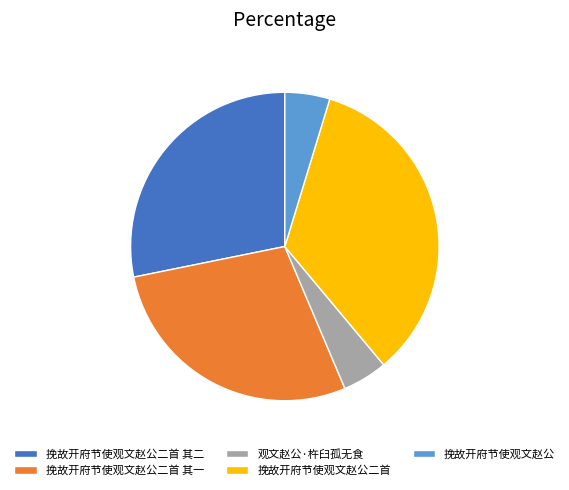

Is the sum of 挽故开府节使观文赵公 and 挽故开府节使观文赵公二首 其一 greater than half?

No